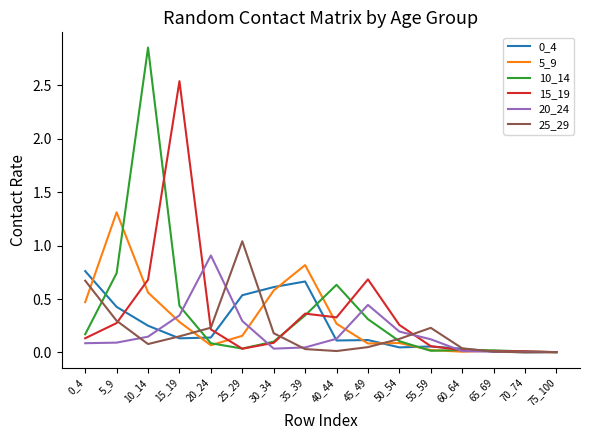

Is the value of 5_9 at 65_69 greater than the value of 20_24 at 55_59?

No